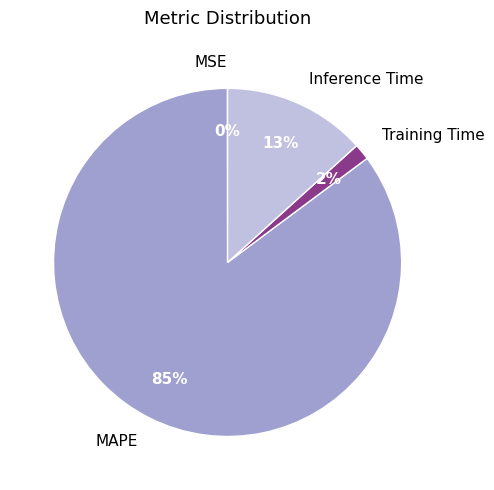

Is there any slice that represents more than half of the pie?

Yes